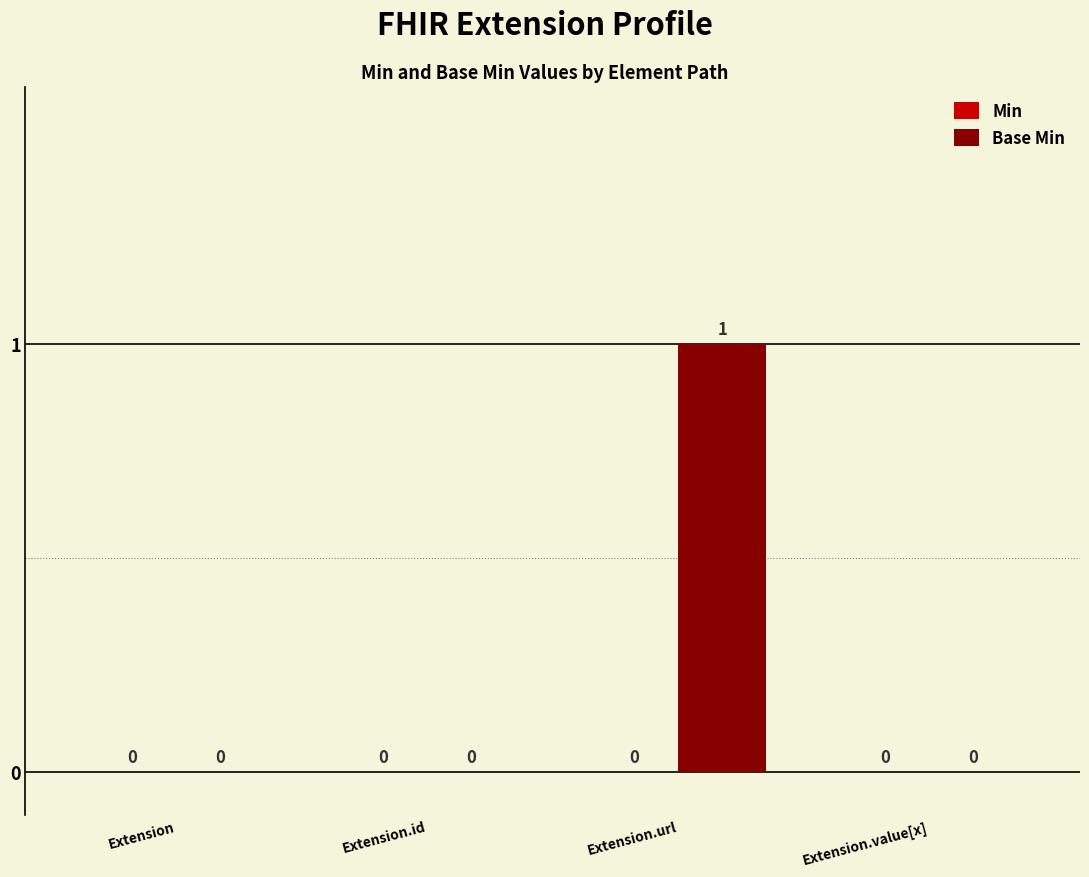

Reading left to right, transcribe all the data shown in this chart.

Extension=0	Extension.id=0	Extension.url=1	Extension.value[x]=0